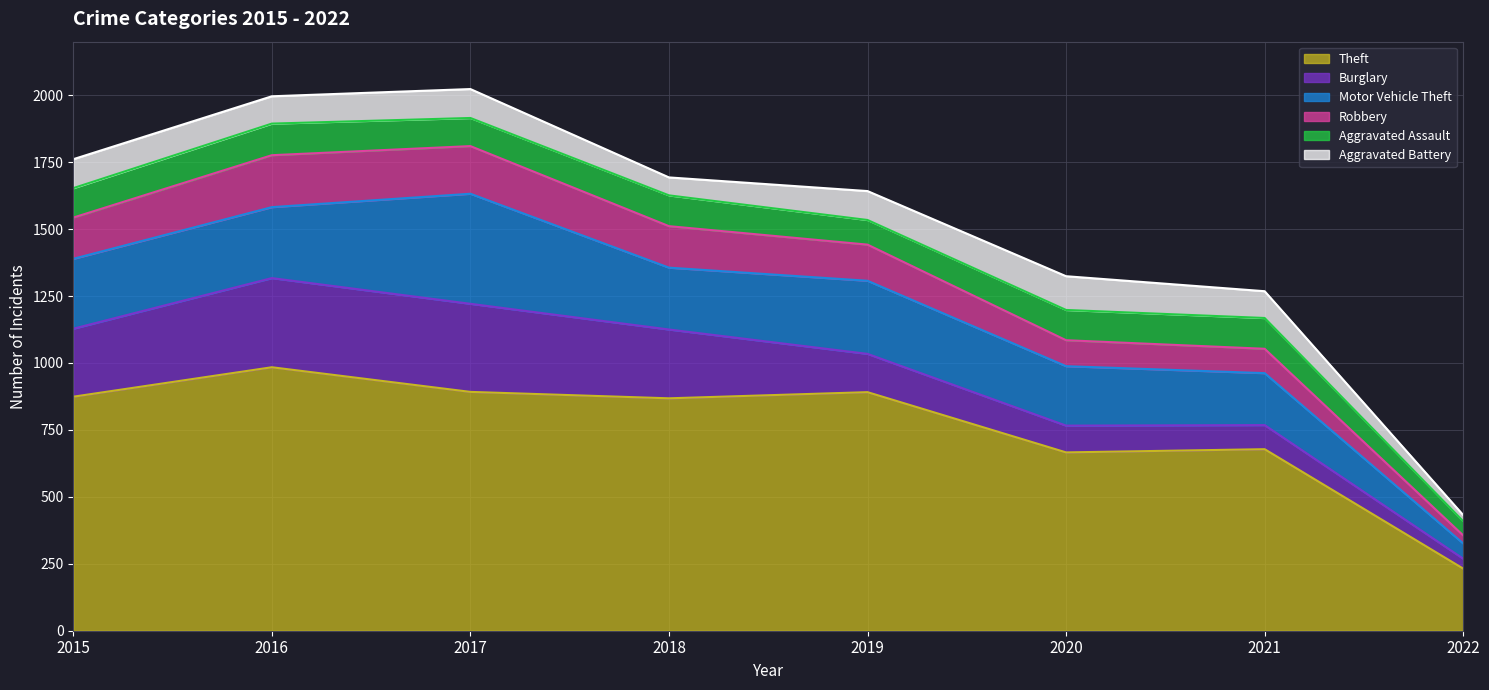

At how many categories does at least one series exceed 266?

7